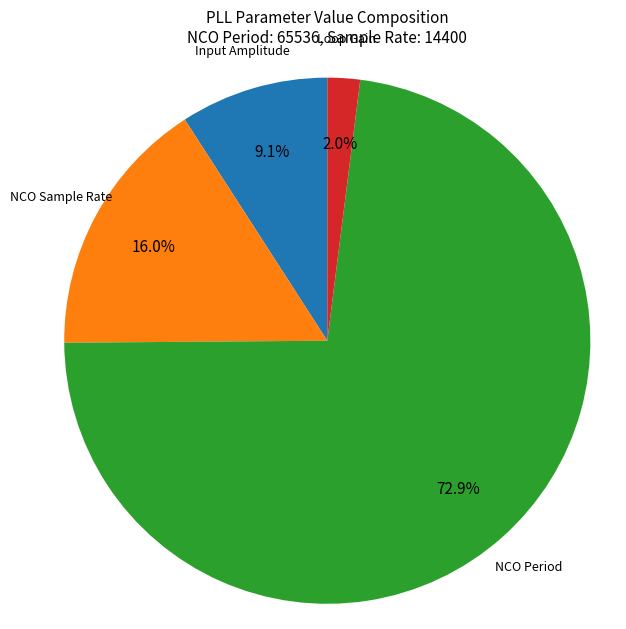

Is it true that Input Amplitude is 9% of the pie?

True